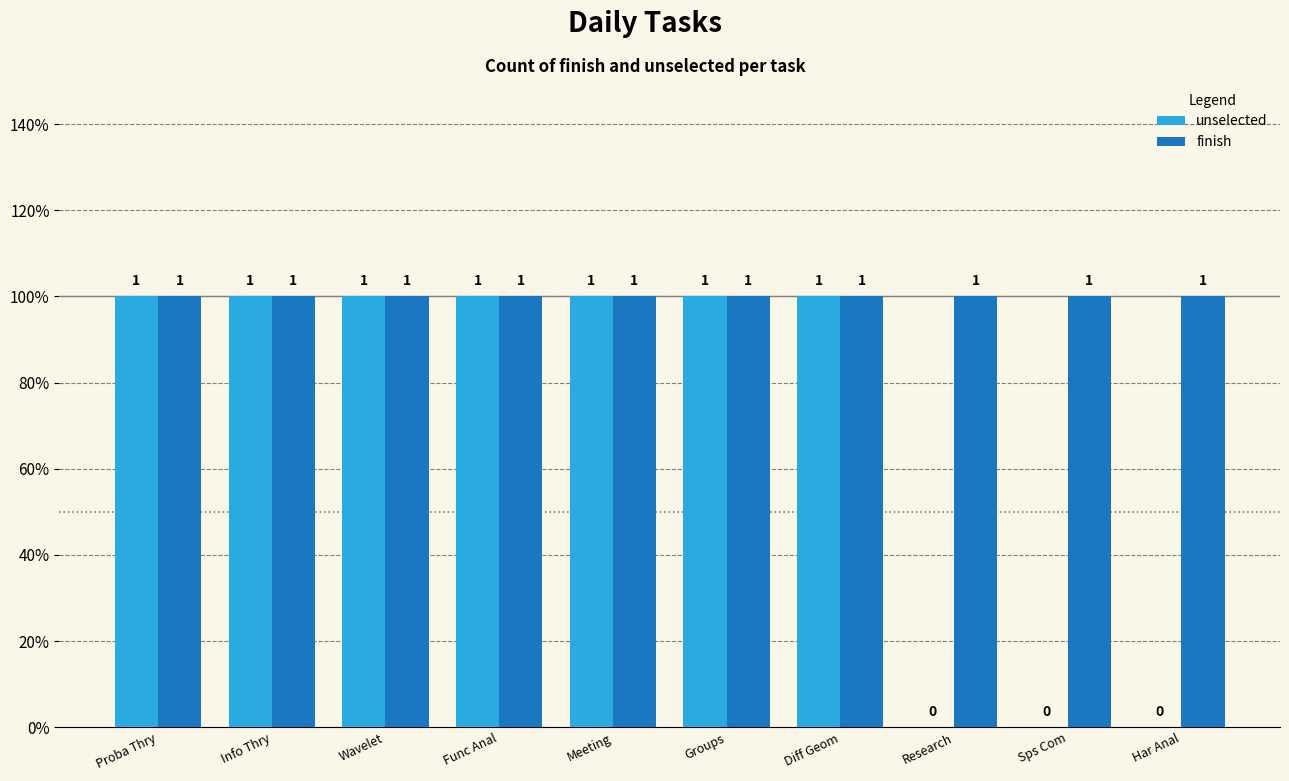

At which category is the sum across all series the highest?

Proba Thry